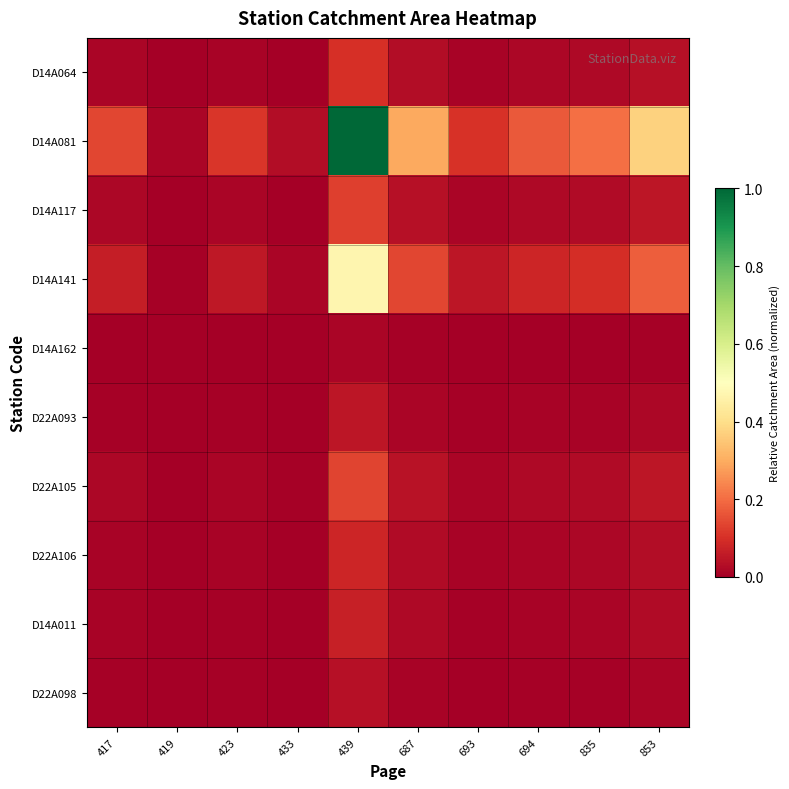

Rank the series by their maximum value, from highest to lowest.

D14A081, D14A141, D22A105, D14A117, D14A064, D22A106, D14A011, D22A093, D22A098, D14A162